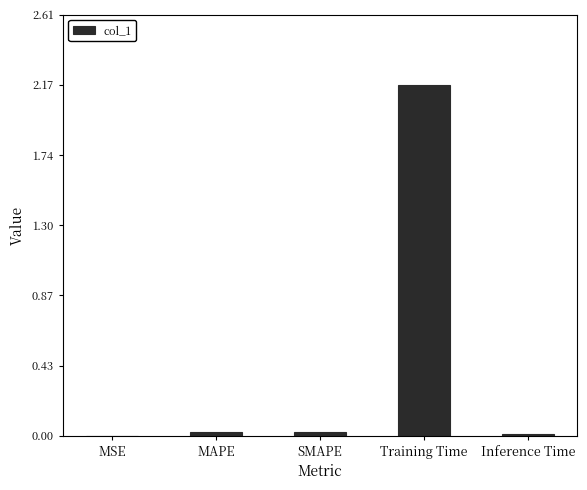

At which category does the chart reach its peak across all series?

Training Time